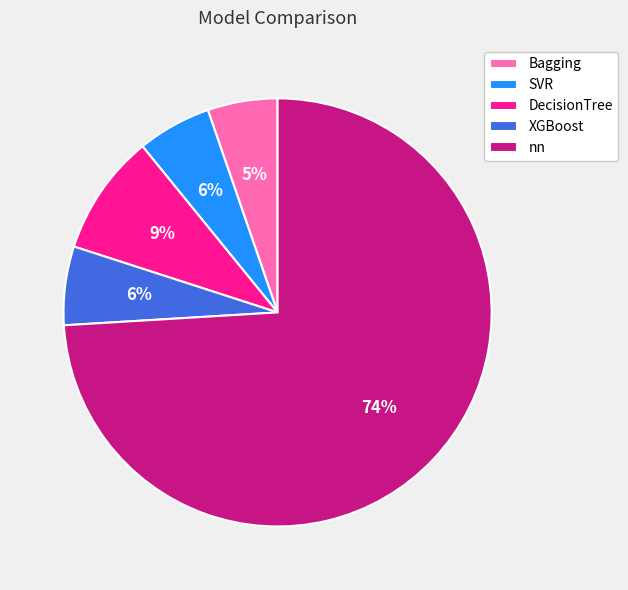

Which category accounts for the majority?

nn